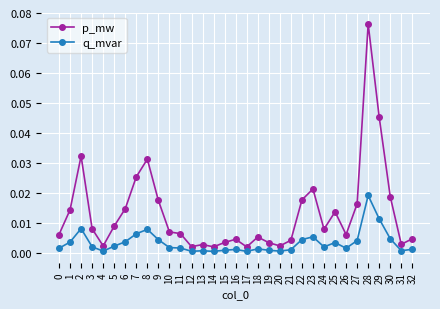

Is the value of q_mvar at 14 greater than the value of p_mw at 29?

No